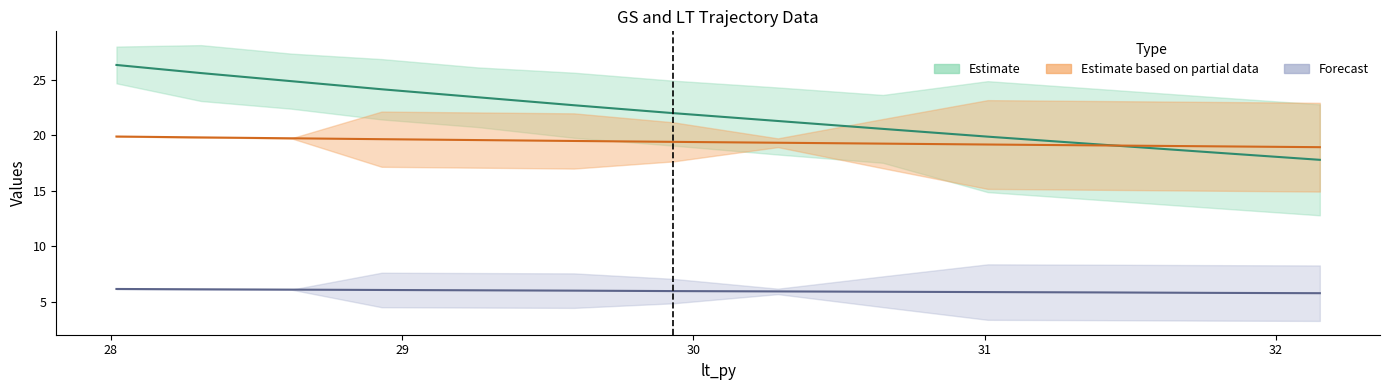

At which label is gs_py closest to 22?

29.93